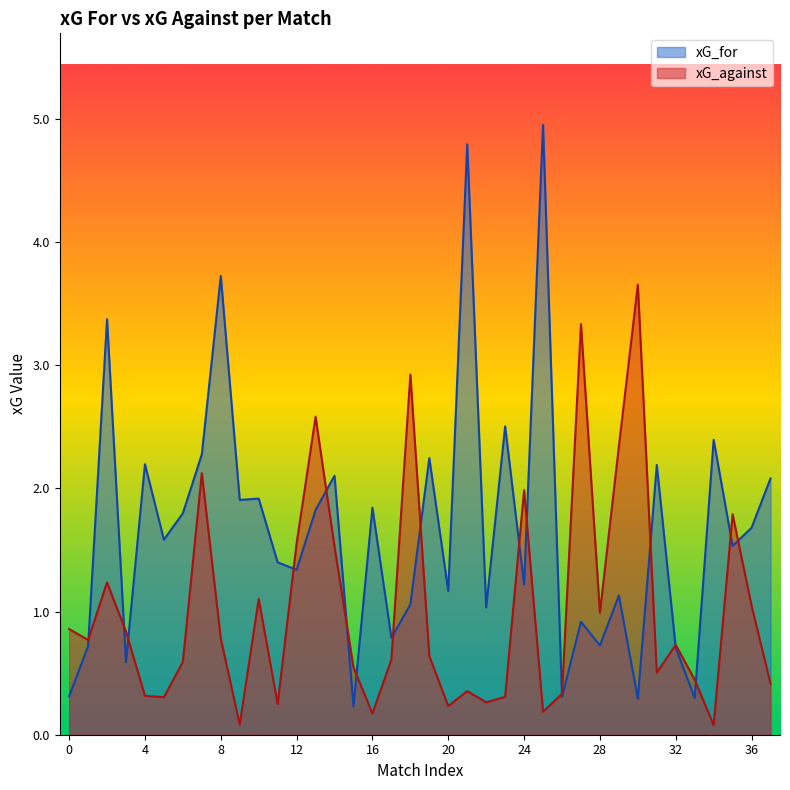

Rank the series by their maximum value, from lowest to highest.

xG_against, xG_for